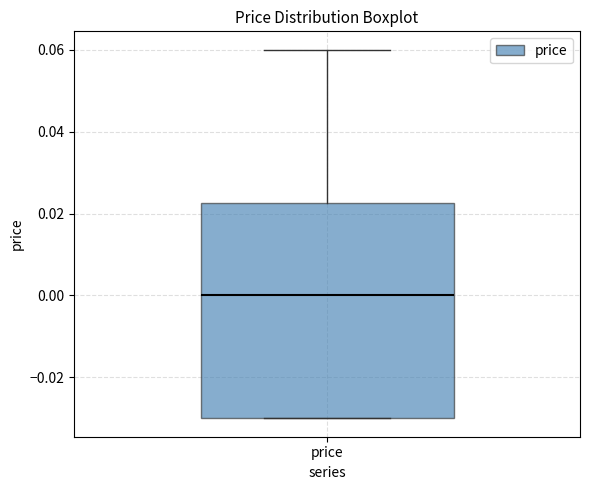

Where is the lower edge of the box for price on the y-axis? The values are not printed on the chart, so give them approximately, as read against the axis.

-0.030